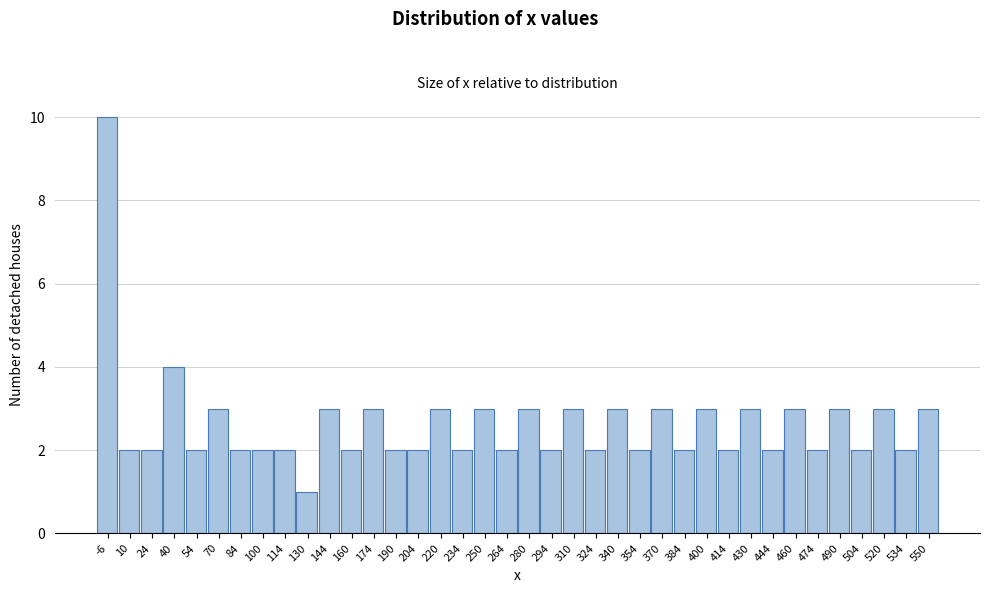

What is the value of the 9th bar from the left?

2